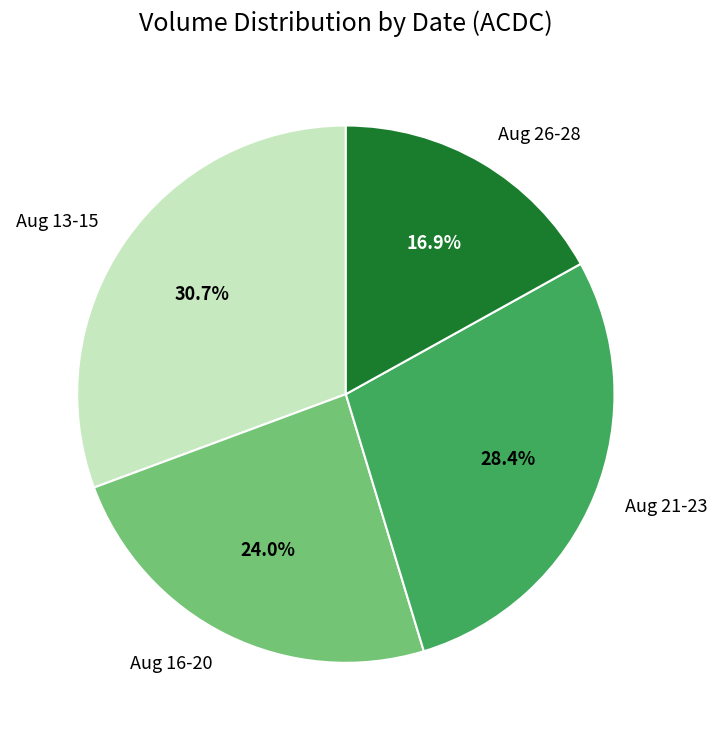

Does any single category account for the majority?

No